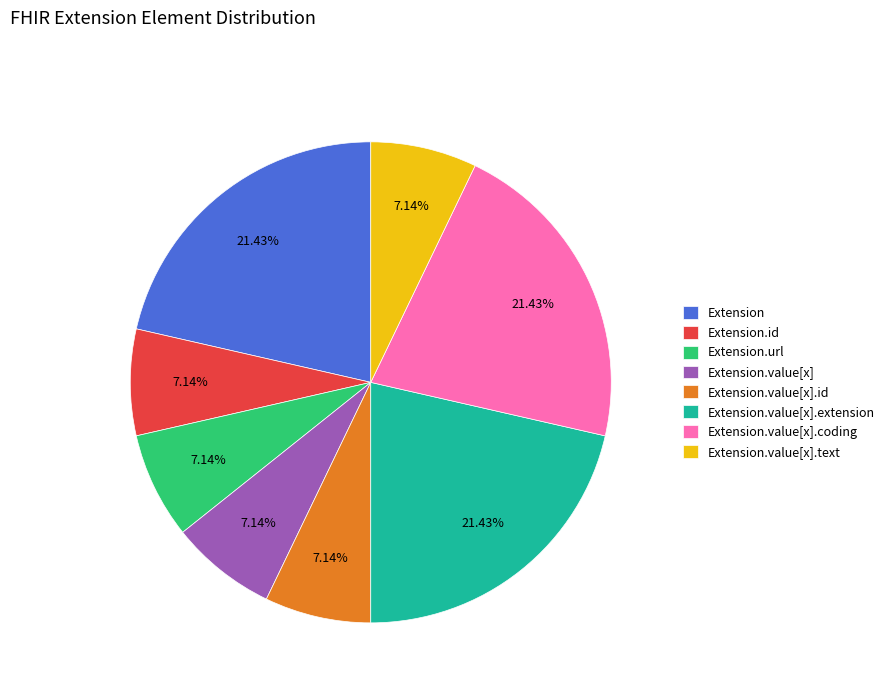

Is the sum of Extension.value[x].coding and Extension.value[x].extension greater than half?

No